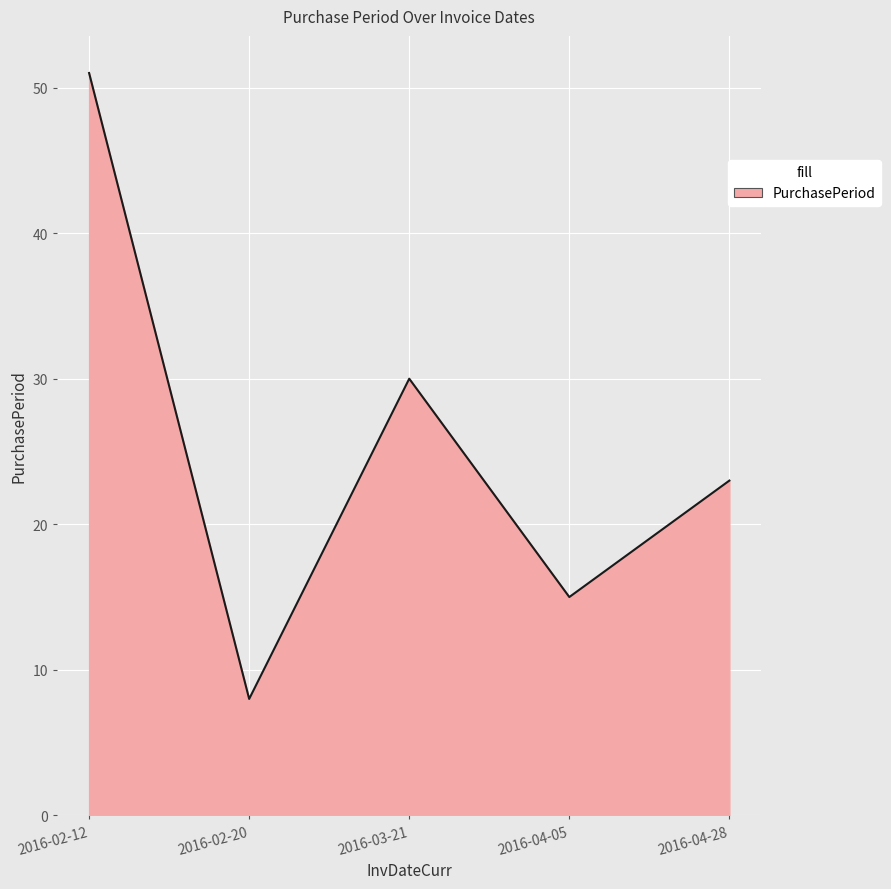

Does the chart display data point markers on the line(s)?

No